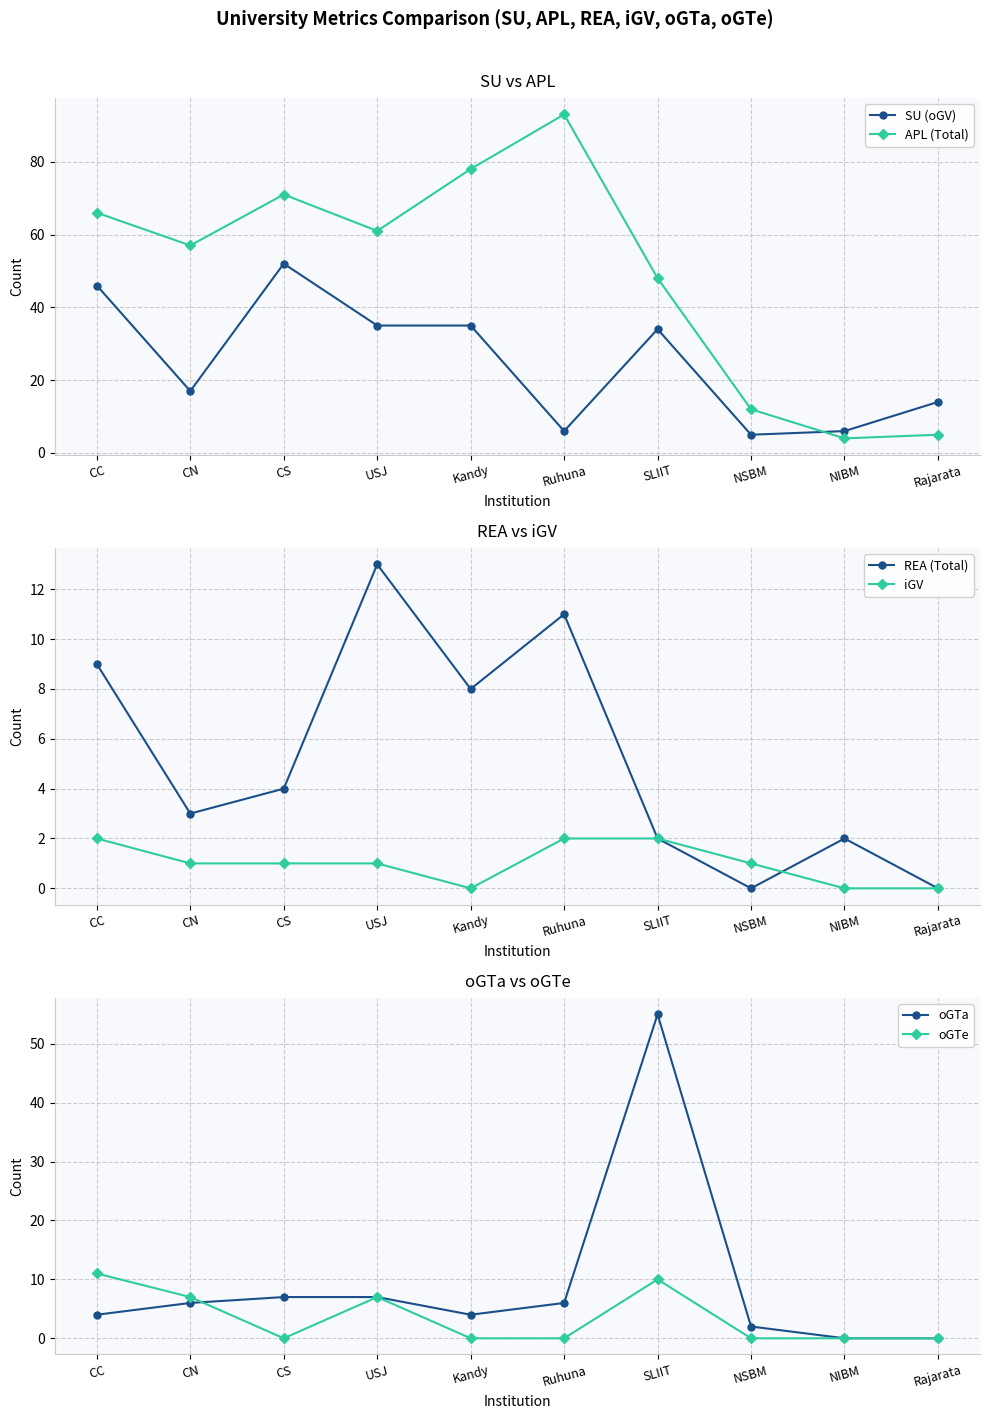

What is the difference between the maximum and minimum values in the iGV series?

2